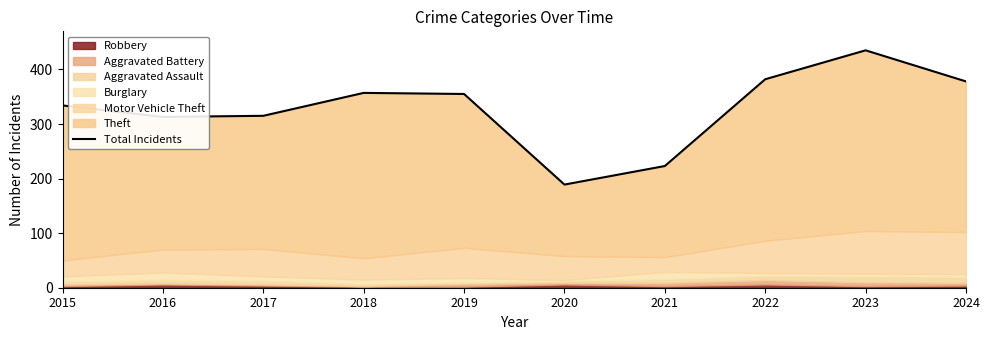

Which category has the highest value across all series?

2023